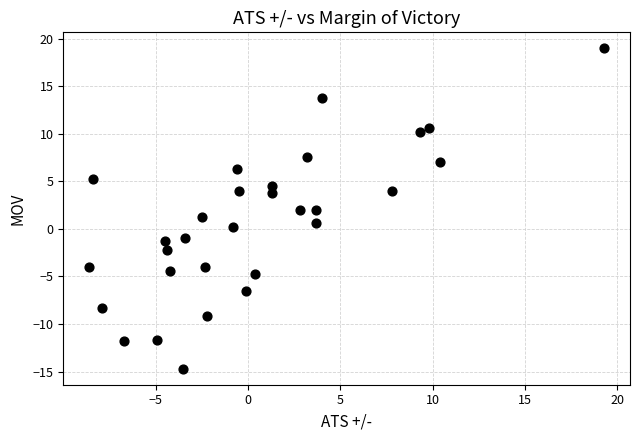

What is the range of X values (max minus min)?

27.9